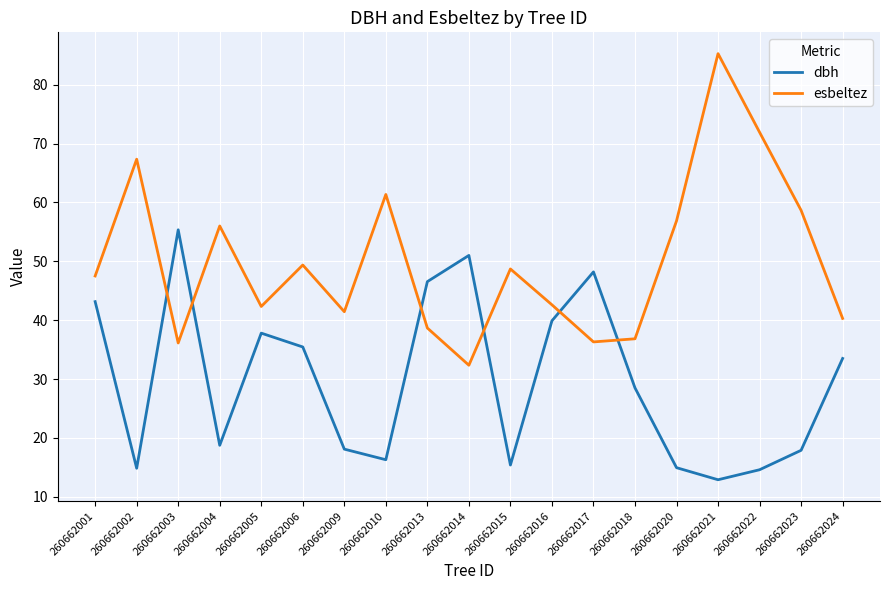

What is the average value of the dbh series?

29.6